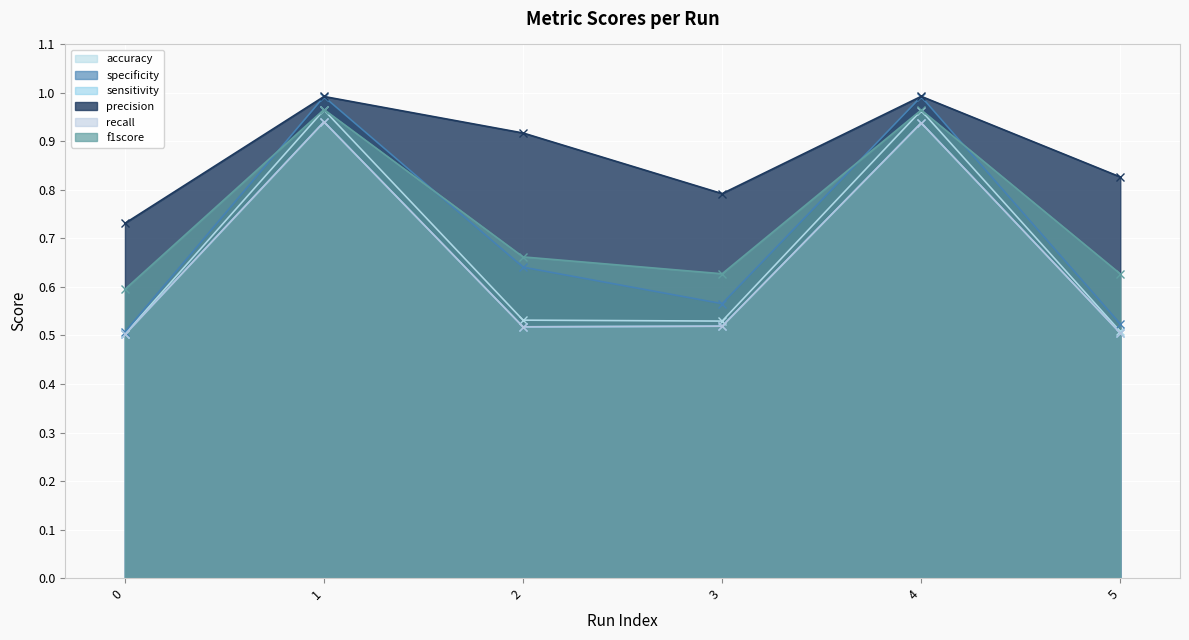

Which series has the largest total across all categories?

precision